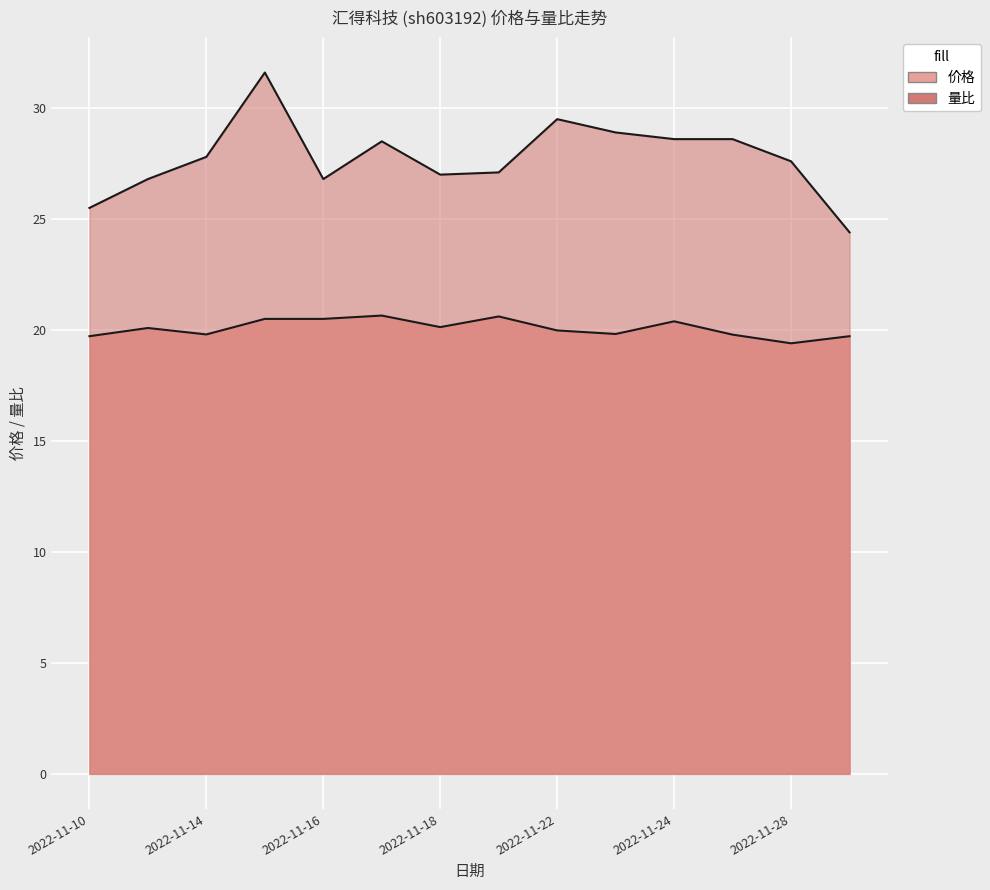

At 2022-11-28, list the series in order from largest to smallest.

量比, 价格